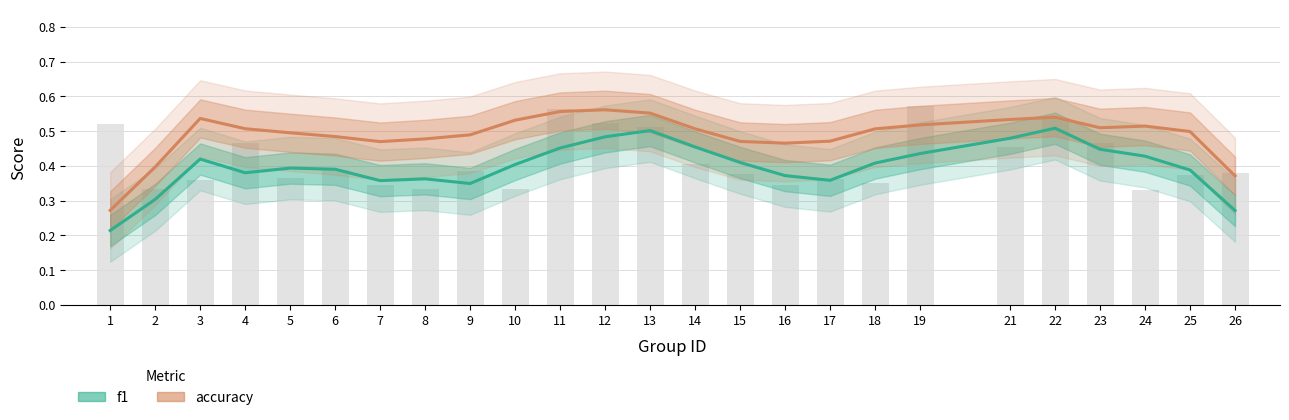

Are the bars grouped side by side (vs. stacked)?

No